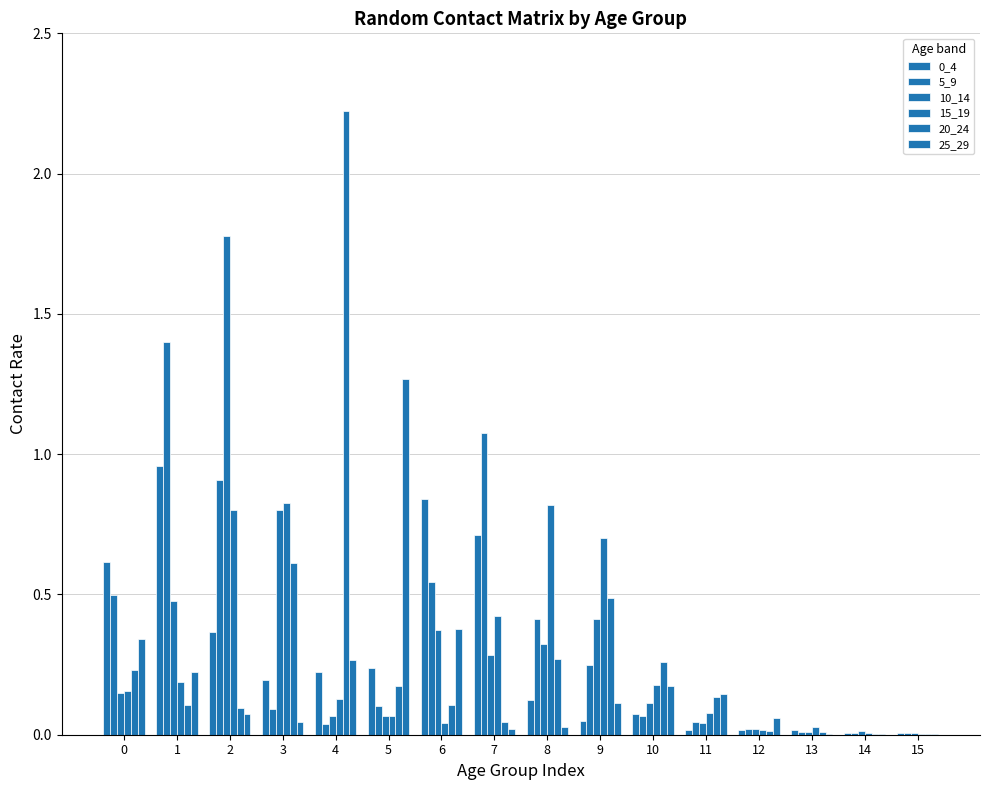

The 0_4 series shows 0.1 at 3. True or false?

False